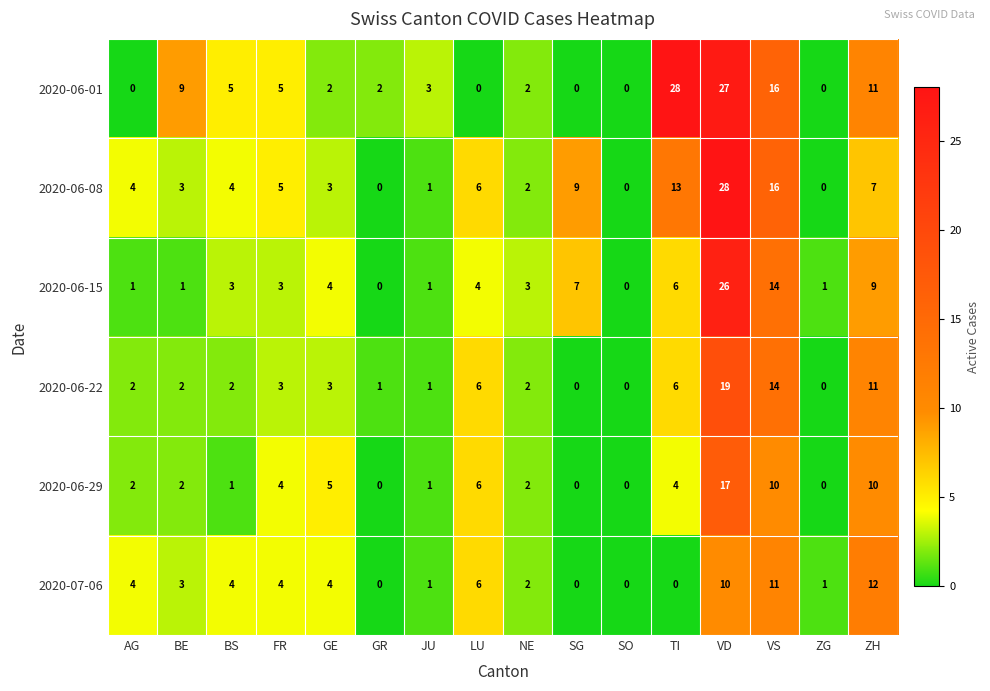

What is the difference between the 2020-07-06 values at ZH and GE?

8